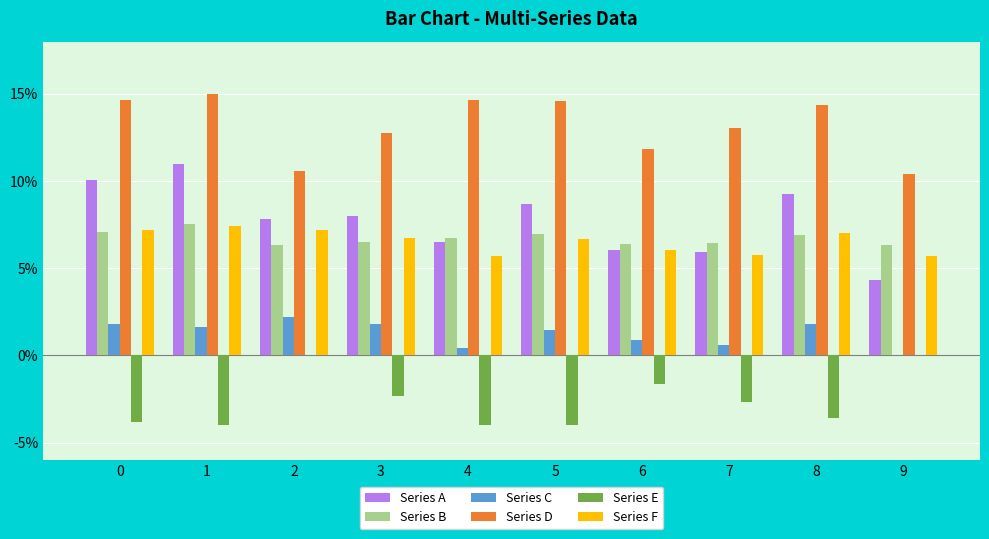

Between 3 and 8, which series saw the biggest shift?

Series D